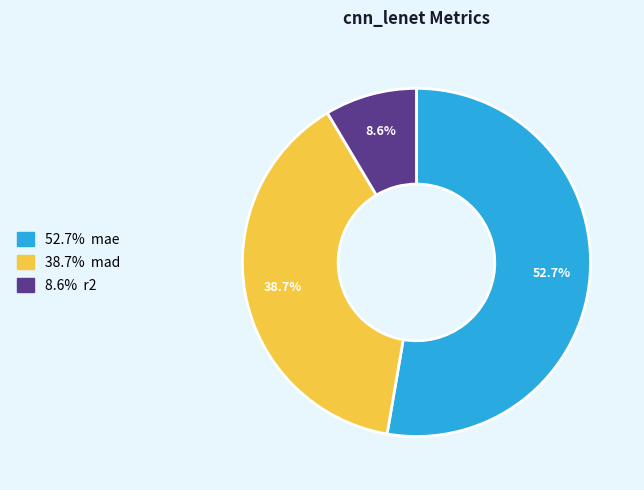

Is there a majority slice in this chart?

Yes